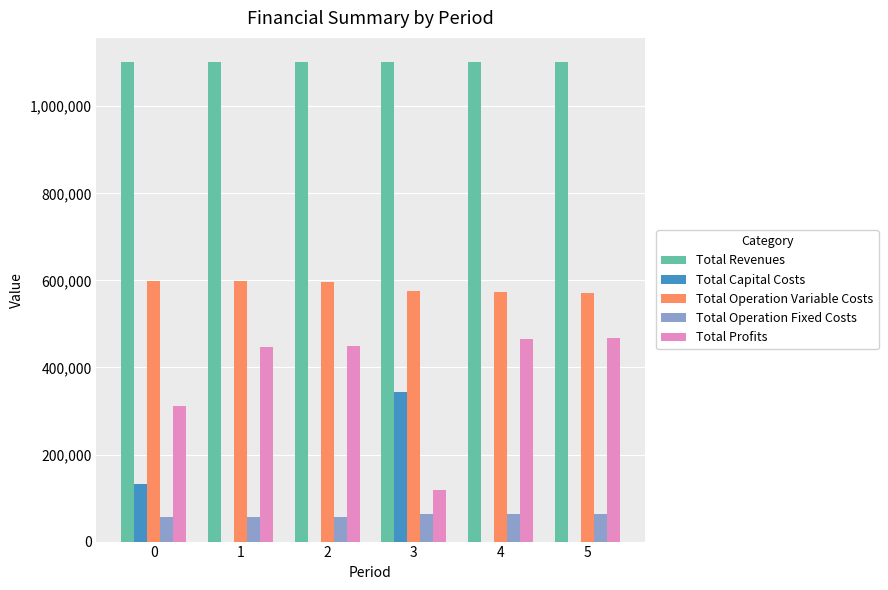

The value of Total Revenues at 2 is 538002.9. True or false?

False